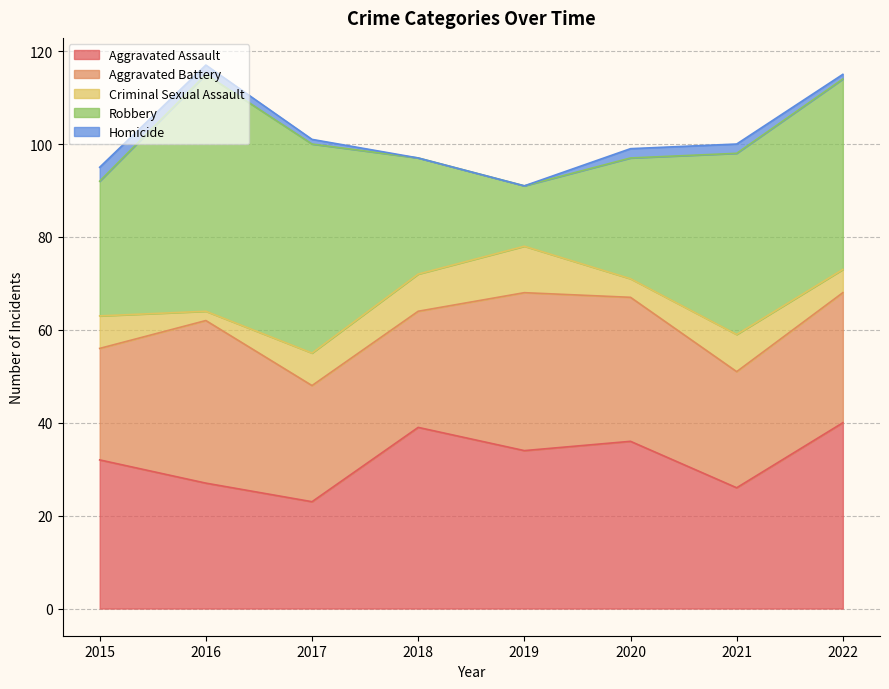

Does the chart have visible grid lines?

Yes